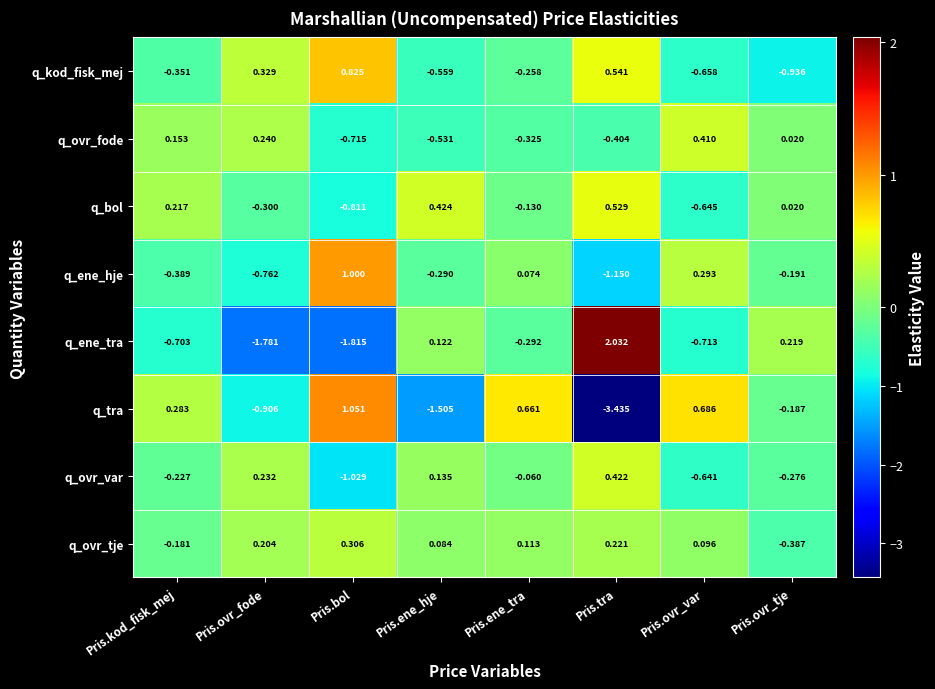

Where is q_ovr_var nearest to the value 0?

Pris.ene_tra